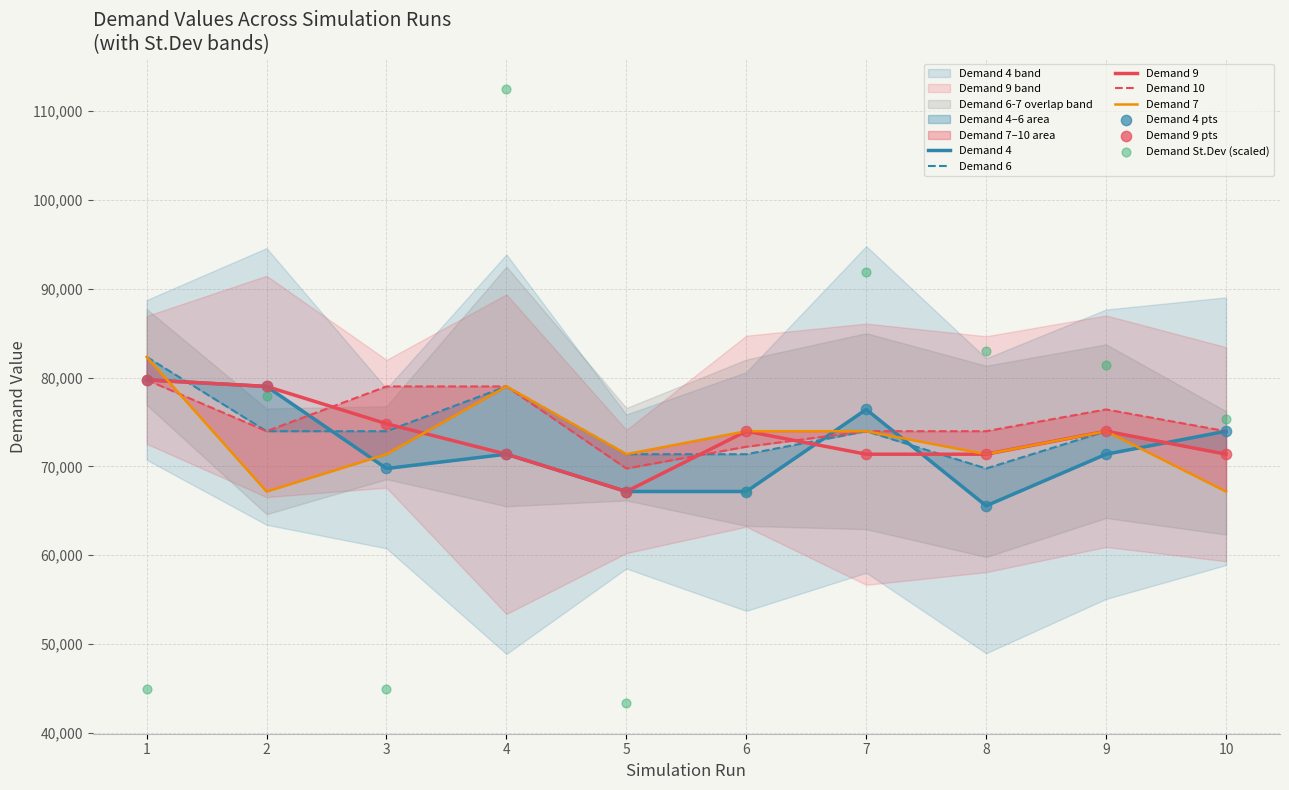

At how many categories does at least one series exceed 102313?

1